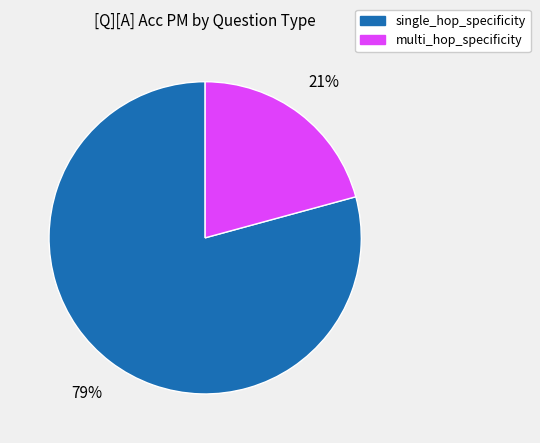

Is it true that single_hop_specificity is 42% of the pie?

False